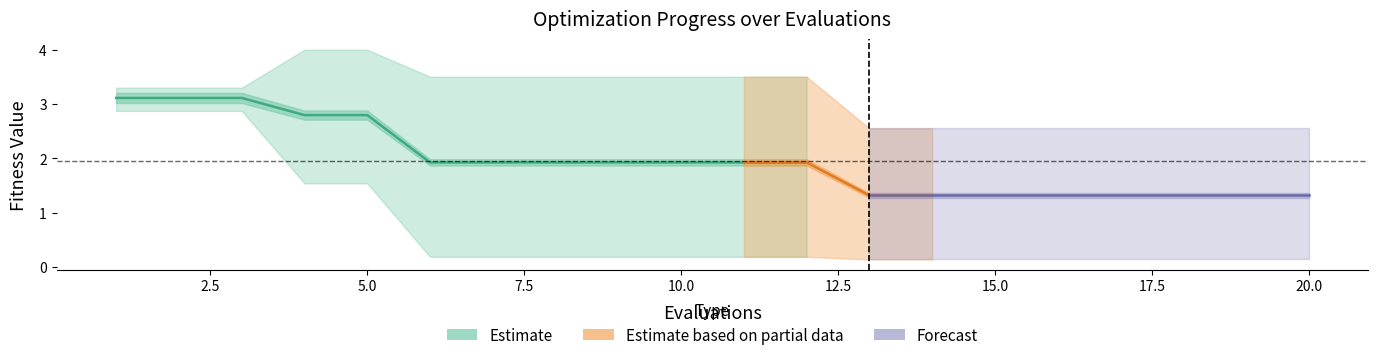

What is the value of the best point at the 20th from the left?

0.1